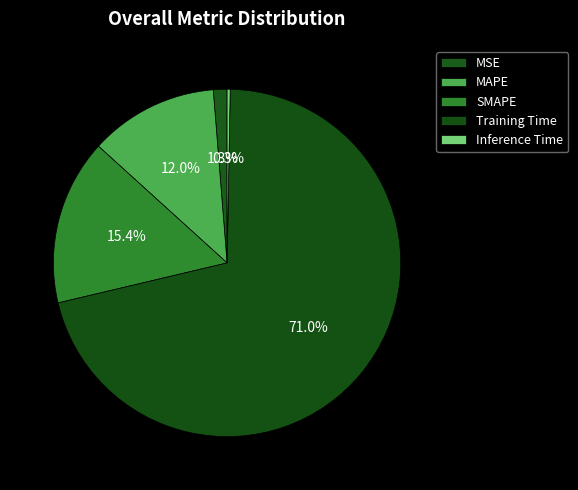

To the nearest percent, what portion does MSE represent?

1%